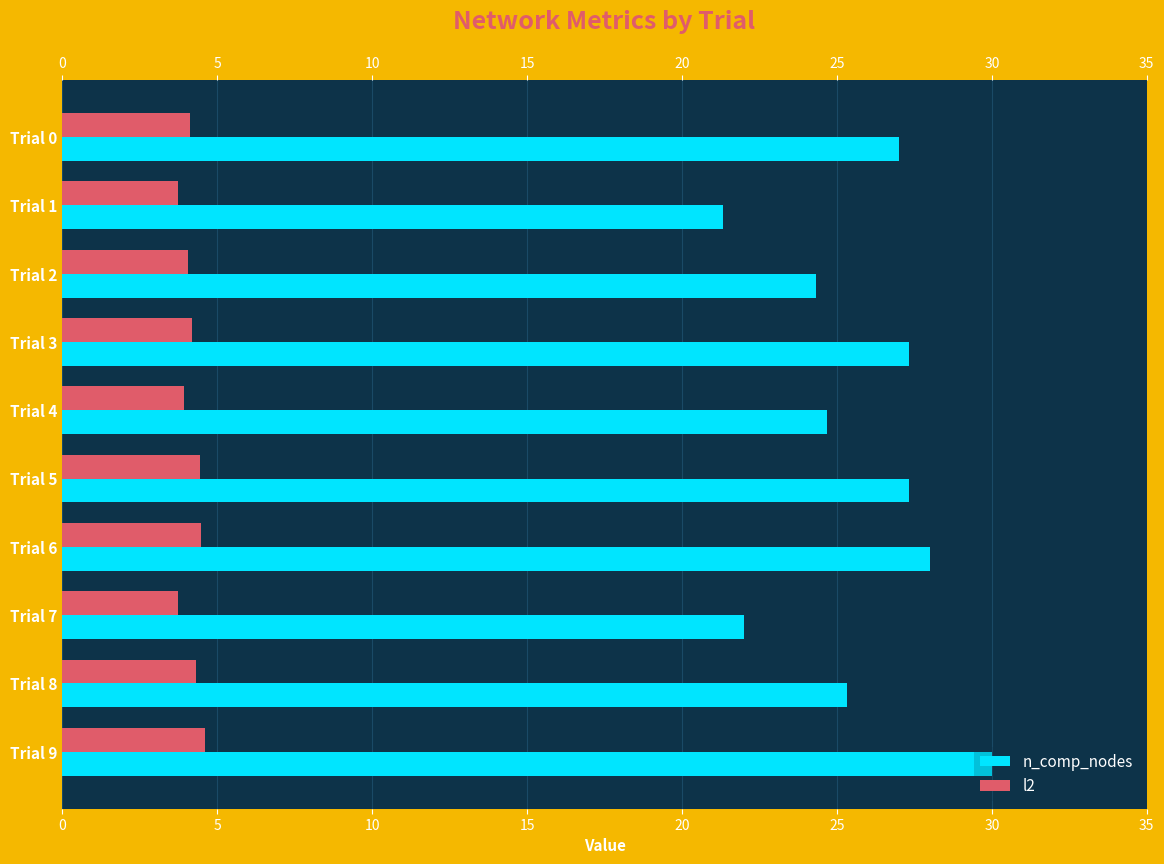

Which series has the largest total across all categories?

n_comp_nodes